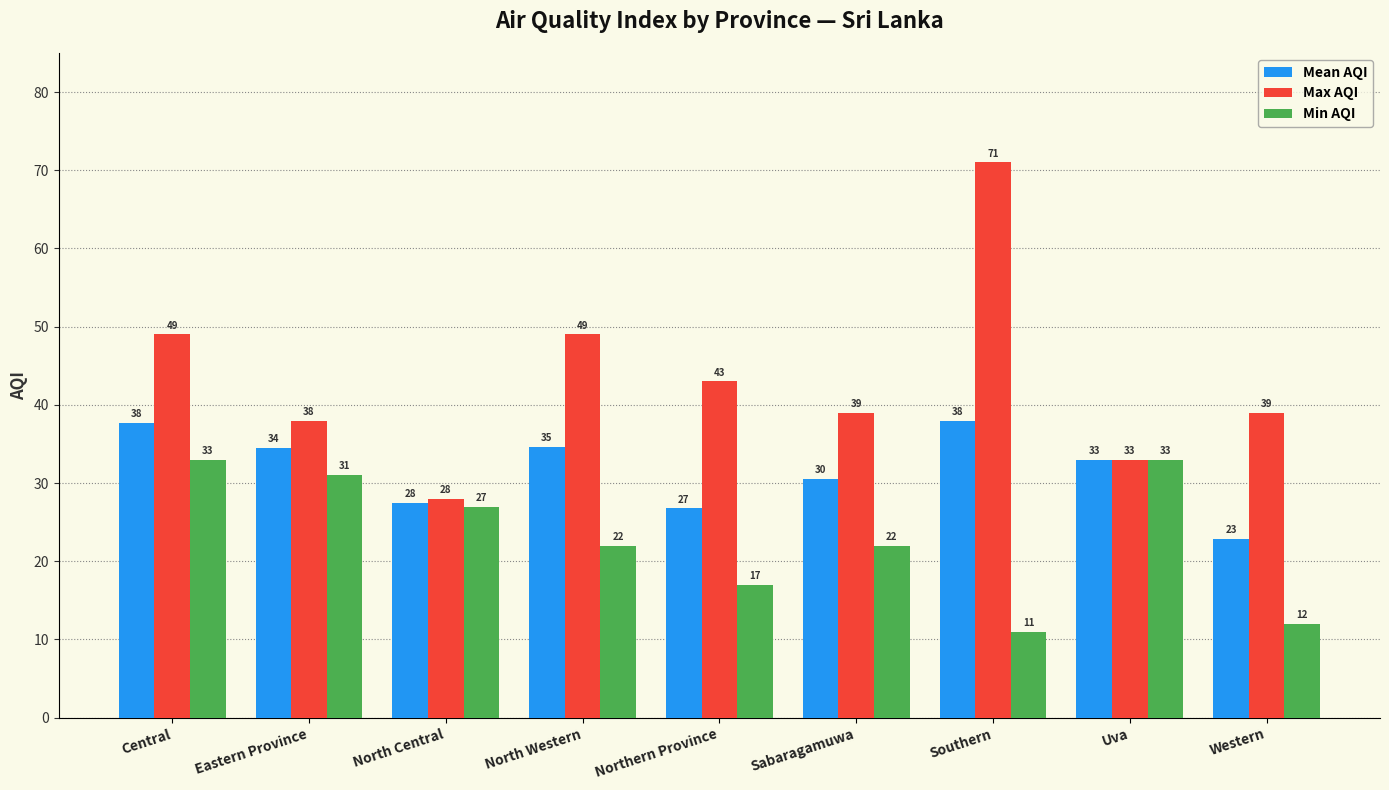

At how many categories does at least one series exceed 22?

9